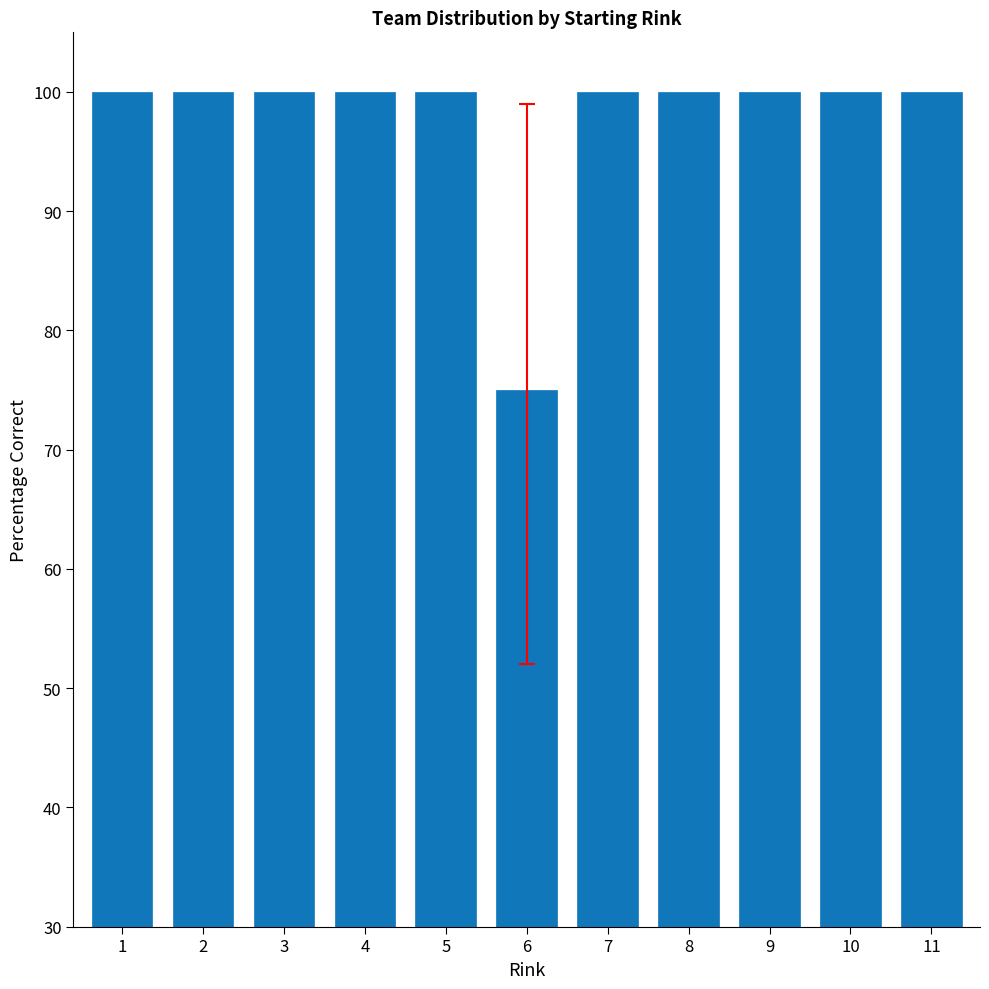

The chart shows a value of 140 at 8. True or false?

False